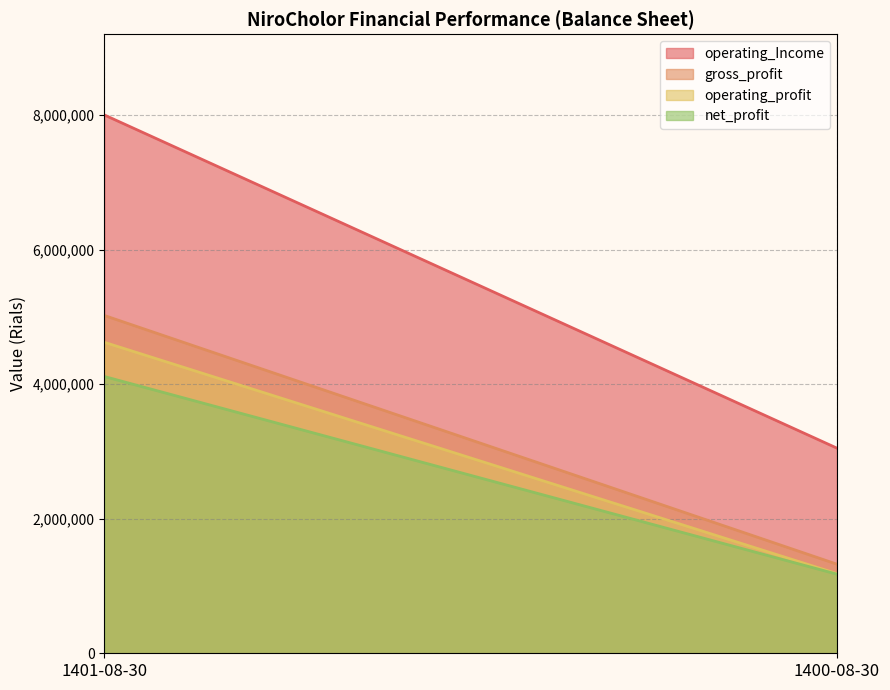

Which series changed the most between 1401-08-30 and 1400-08-30?

operating_Income